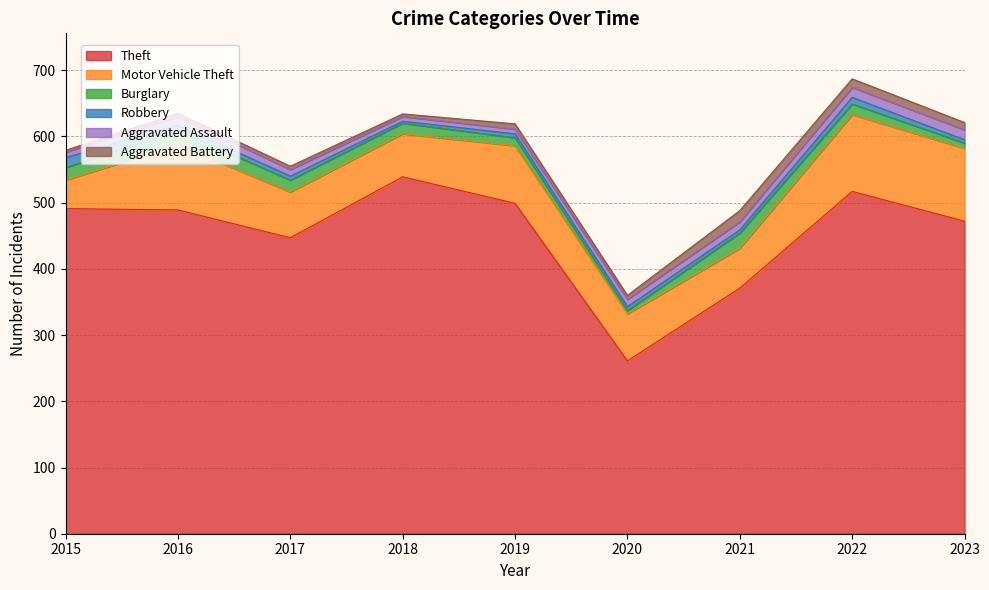

What is the sum of the Aggravated Battery values at 2022 and 2021?

30